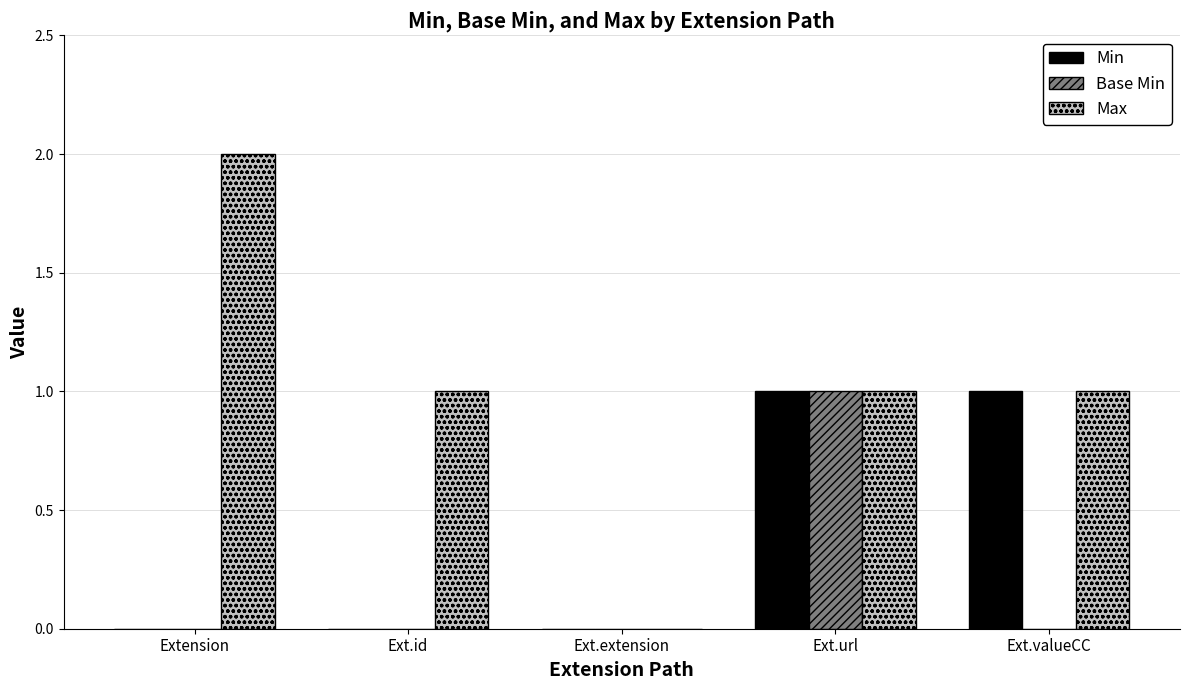

What are all the series names shown in the legend?

Min, Base Min, Max